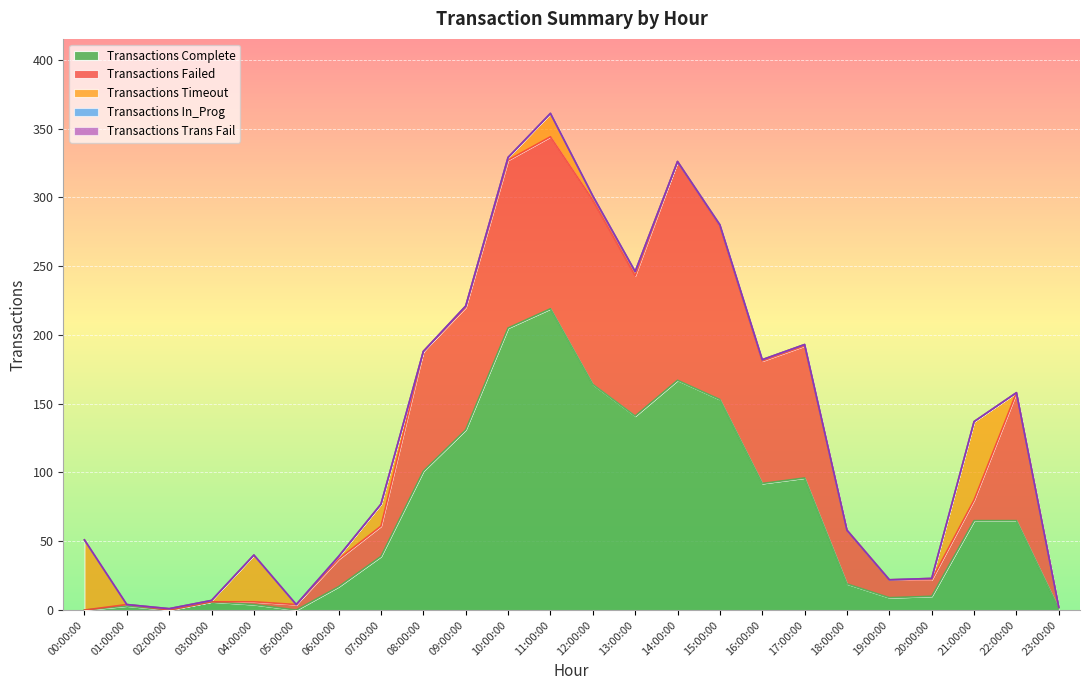

Which series has the largest total across all categories?

Transactions Complete